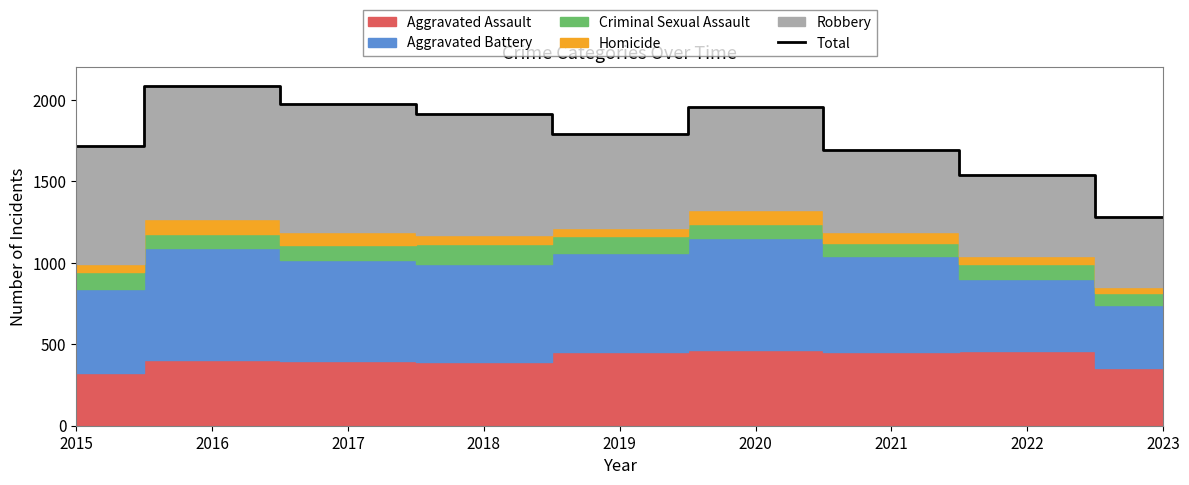

What is the sum of the values at 2017 and 2016?

4058